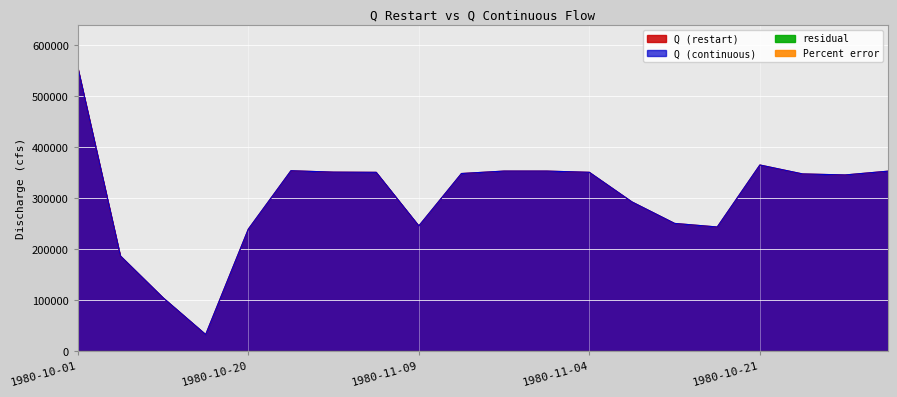

Reading left to right, transcribe all the data shown in this chart.

Q (restart): 1980-10-01=555899.3	1980-10-05=186105.3	1980-10-10=104128.1	1980-10-15=32000.2	1980-10-20=238545.7	1980-10-25=353119.3	1980-10-31=350378.1	1980-11-05=349995.2	1980-11-09=244988.8	1980-11-01=347678.4	1980-11-02=352459.2	1980-11-03=352462.3	1980-11-04=350030.4	1980-11-06=291956.5	1980-11-07=249840.6	1980-11-08=242850.7	1980-10-21=364392.8	1980-10-22=346877.4	1980-10-23=344872.0	1980-10-24=352232.9
Q (continuous): 1980-10-01=555899.3	1980-10-05=186105.3	1980-10-10=104128.1	1980-10-15=32000.2	1980-10-20=238545.7	1980-10-25=353119.3	1980-10-31=350378.1	1980-11-05=349995.2	1980-11-09=244988.8	1980-11-01=347678.4	1980-11-02=352459.2	1980-11-03=352462.3	1980-11-04=350030.4	1980-11-06=291956.5	1980-11-07=249840.6	1980-11-08=242850.7	1980-10-21=364392.8	1980-10-22=346877.4	1980-10-23=344872.0	1980-10-24=352232.9